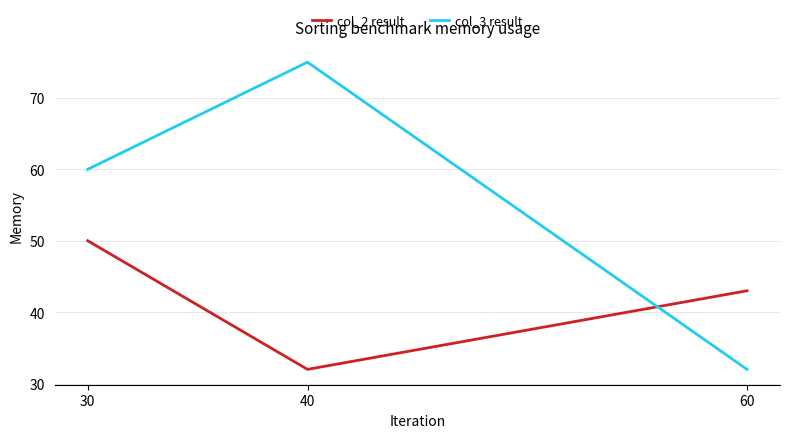

Does the chart have visible grid lines?

Yes